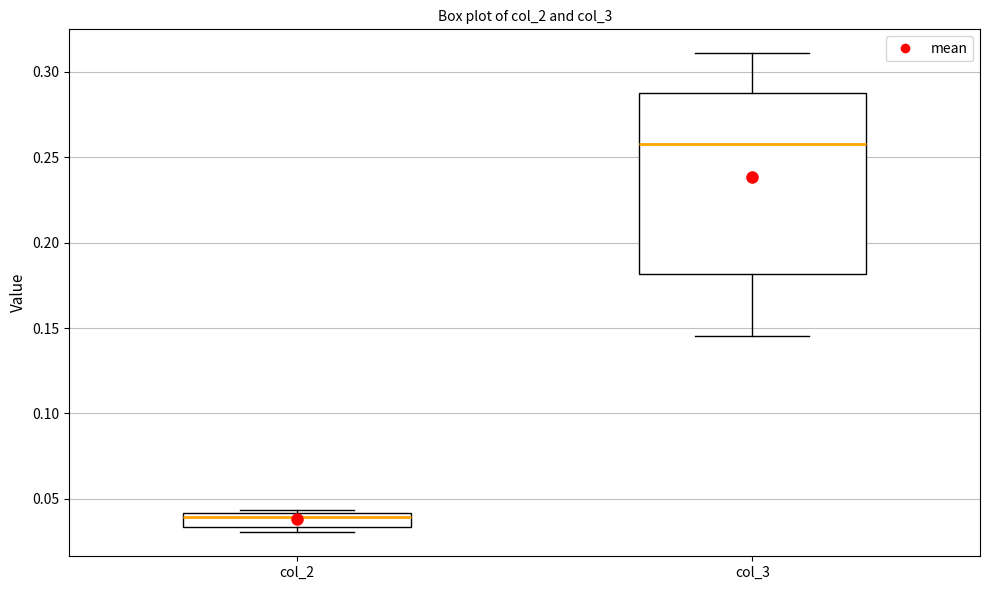

Which box's median line is the highest?

col_3